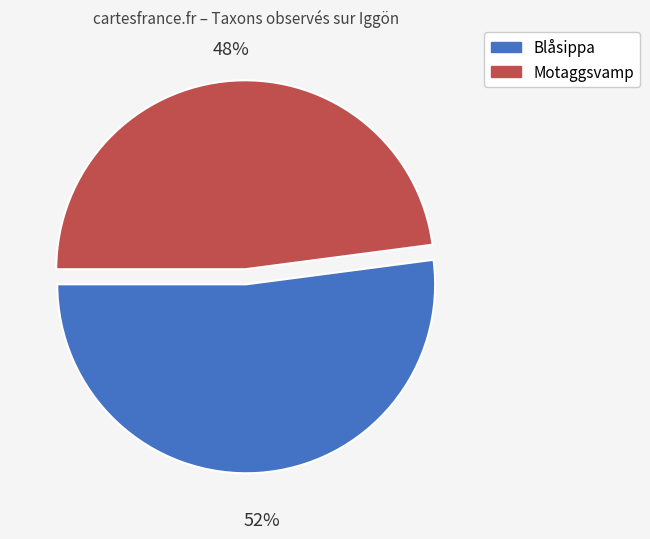

Combined, do Blåsippa and Motaggsvamp account for over 50%?

Yes